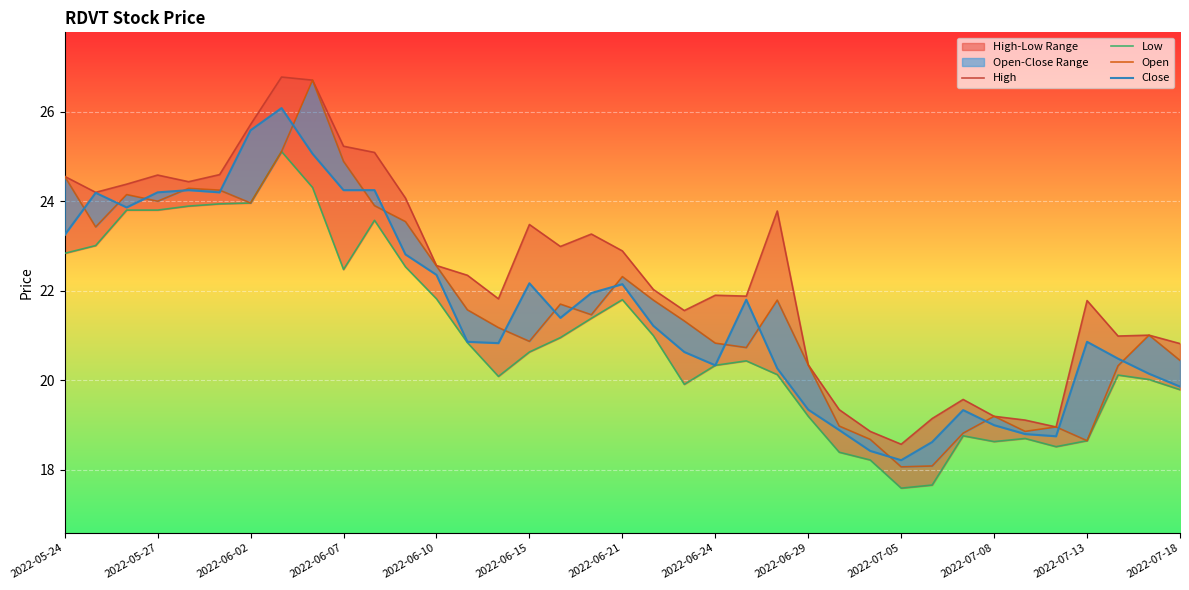

Between 13 and 23, which series saw the biggest shift?

High